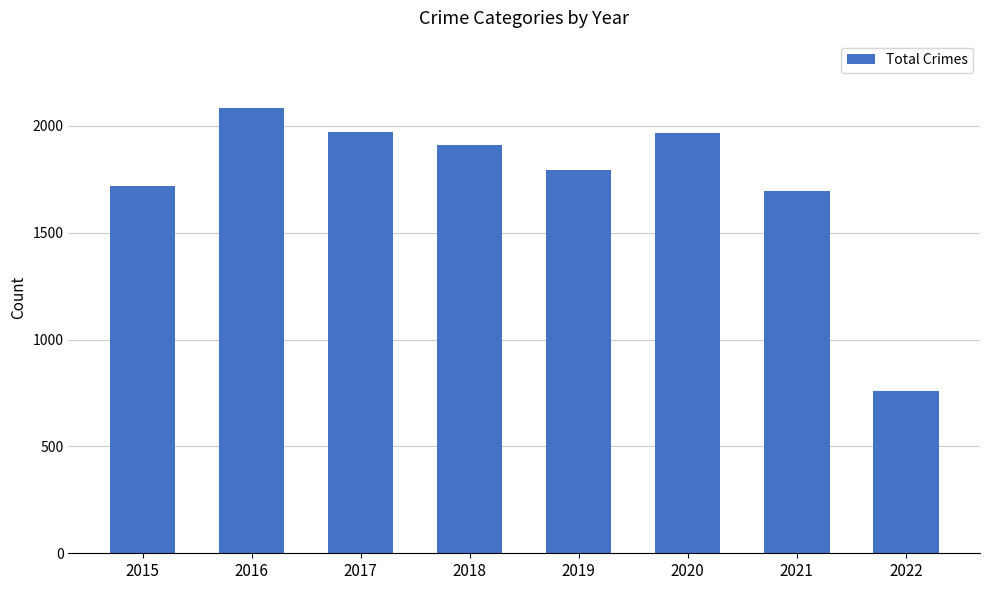

What is the difference between the values at 2020 and 2022?

1207